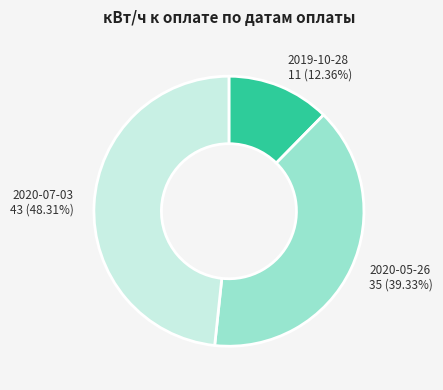

Is there any slice that represents more than half of the pie?

No